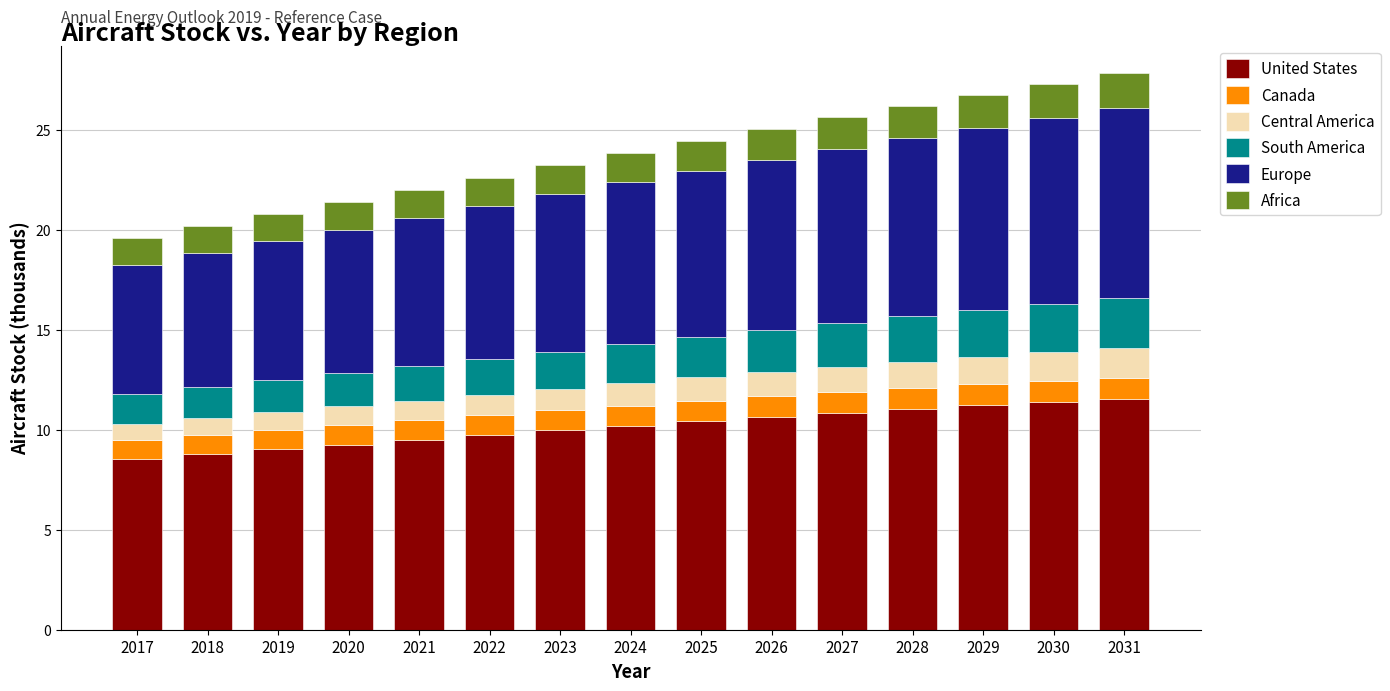

The value of United States at 2031 is 11.5. True or false?

True